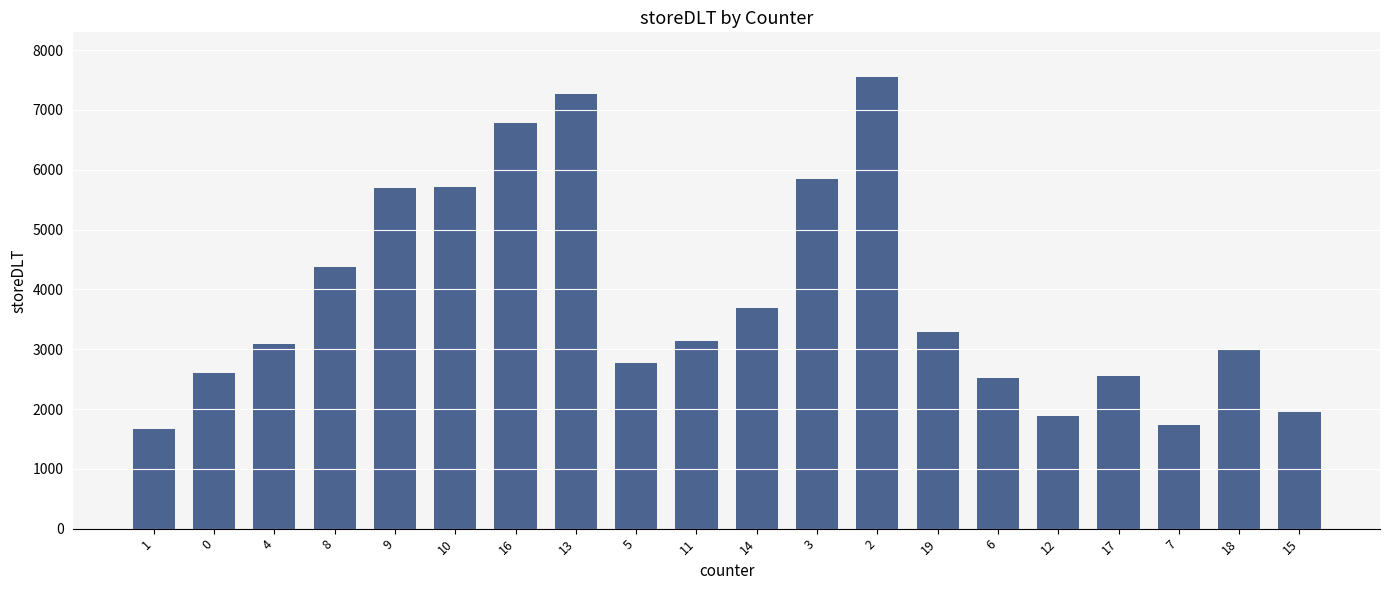

What is the smallest value displayed?

1668